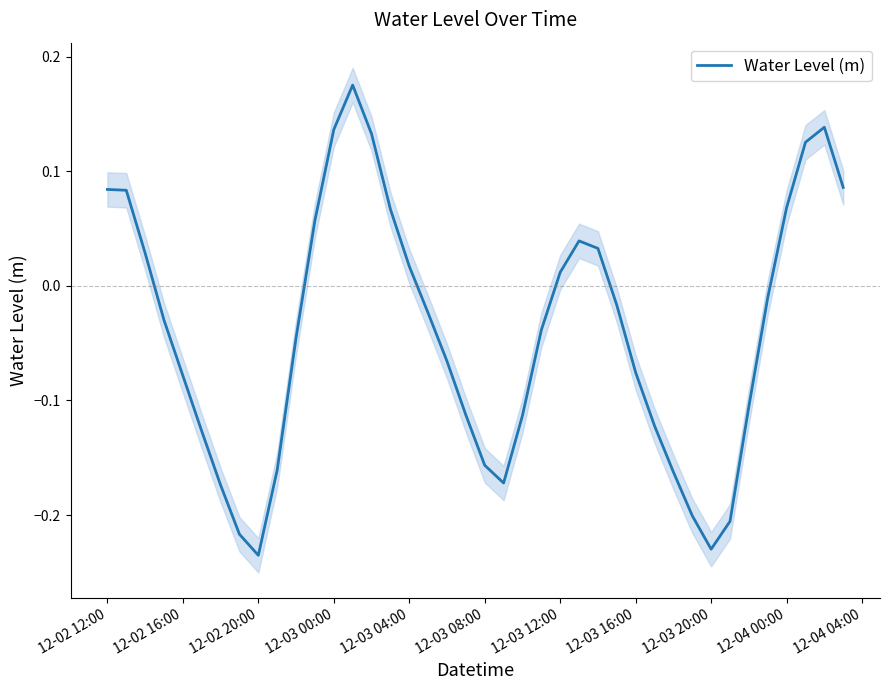

The Water Level (m) series shows -0.3 at 12-03 20:00. True or false?

False